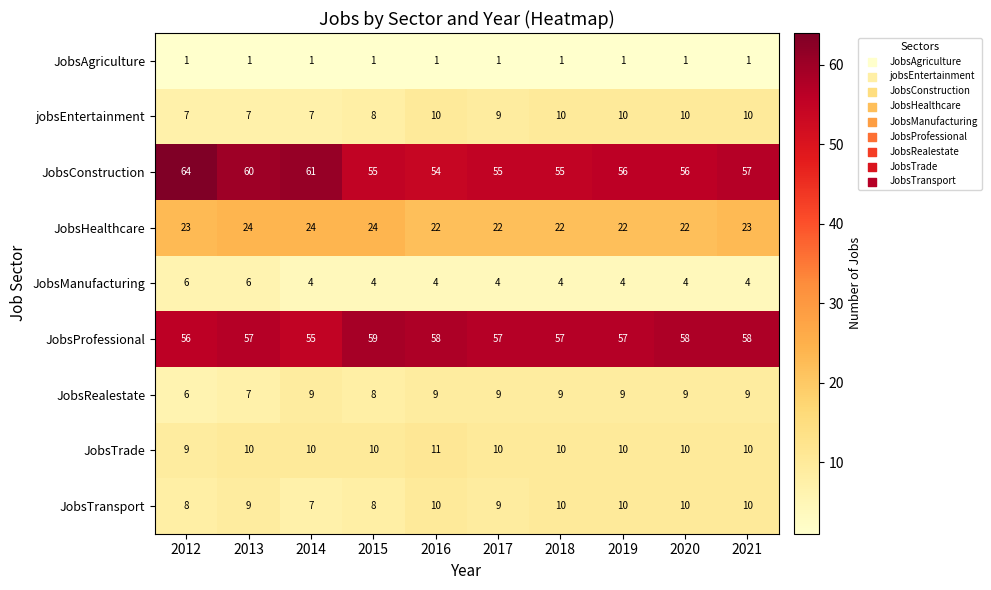

What is the smallest value displayed?

1